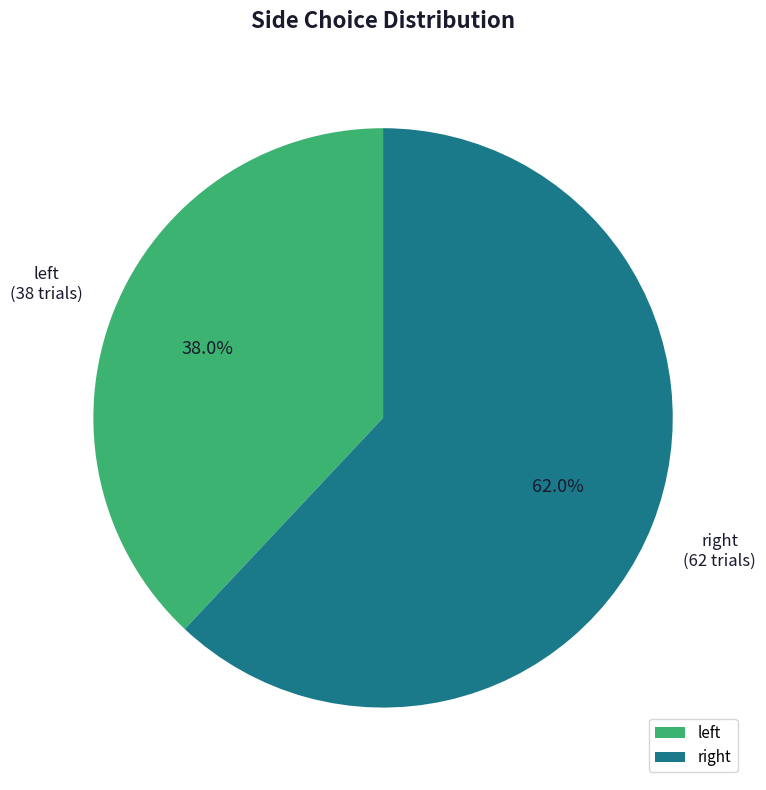

How many segments does this pie chart have?

2